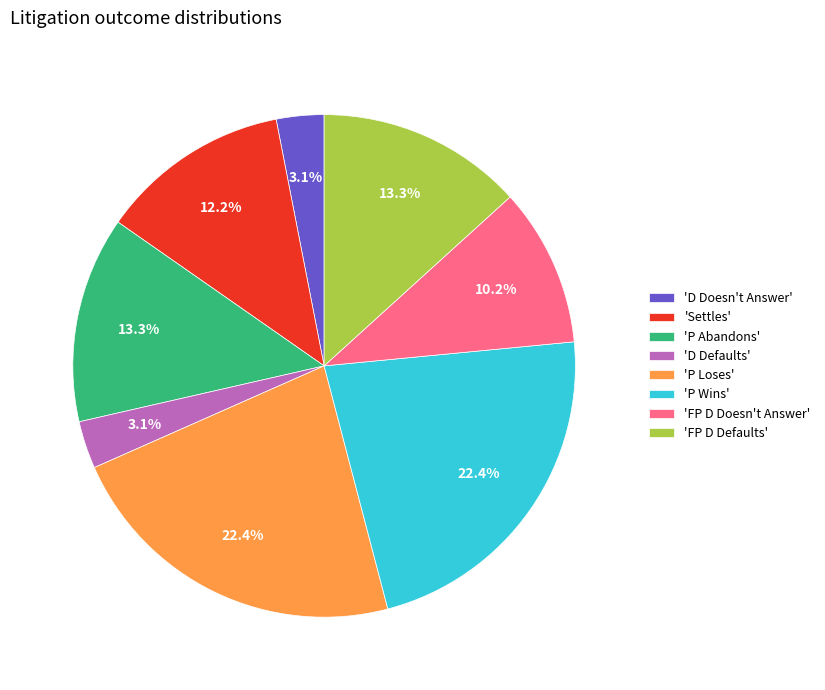

Does 'Settles' represent more than half of the total?

No